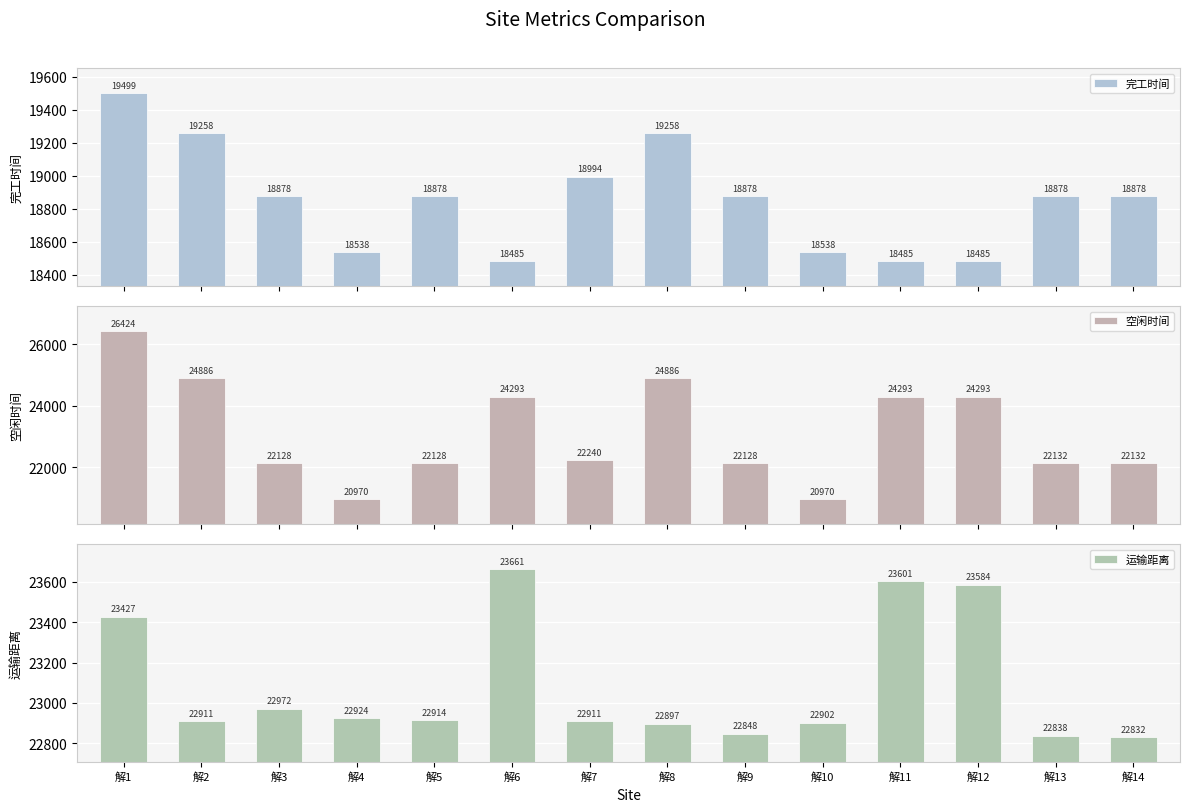

What are all the series names shown in the legend?

完工时间, 空闲时间, 运输距离